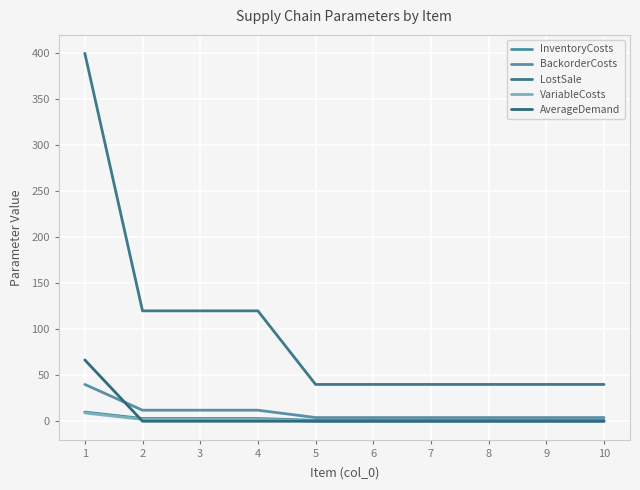

Is this an area chart (filled region under the line)?

No